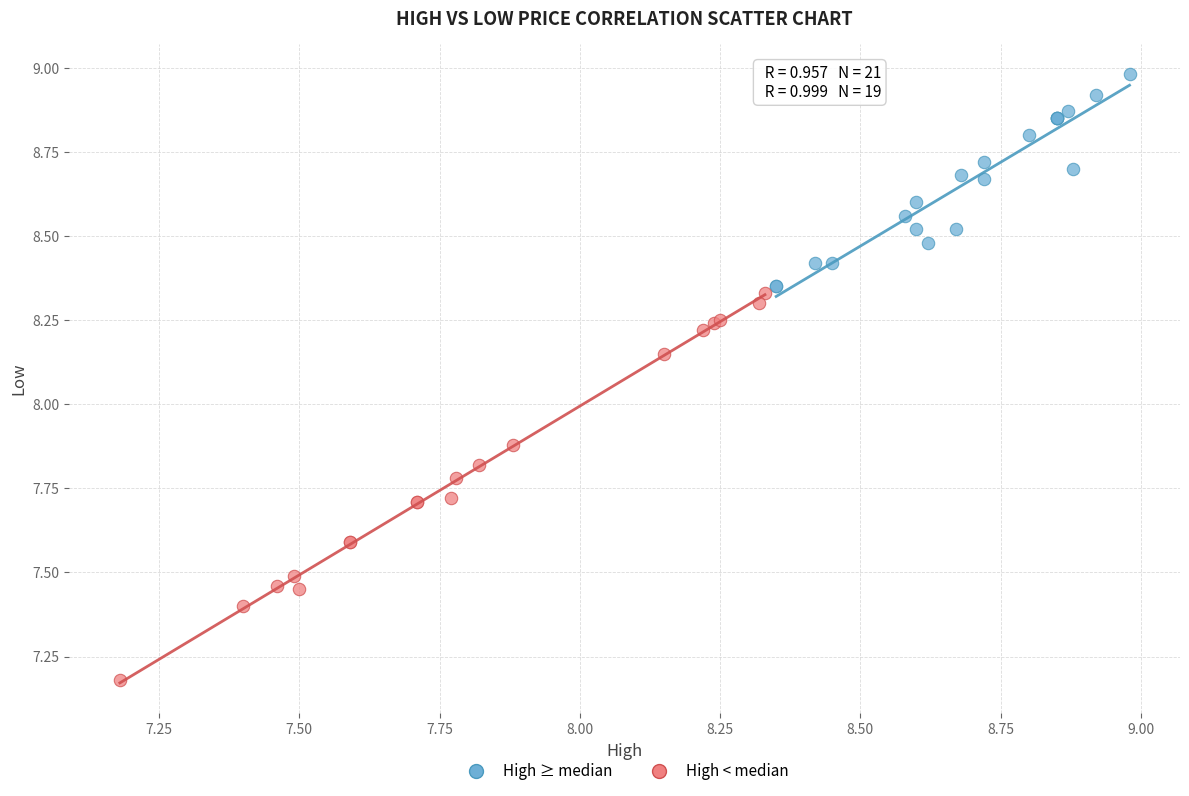

What are all the series names shown in the legend?

High ≥ median, High < median